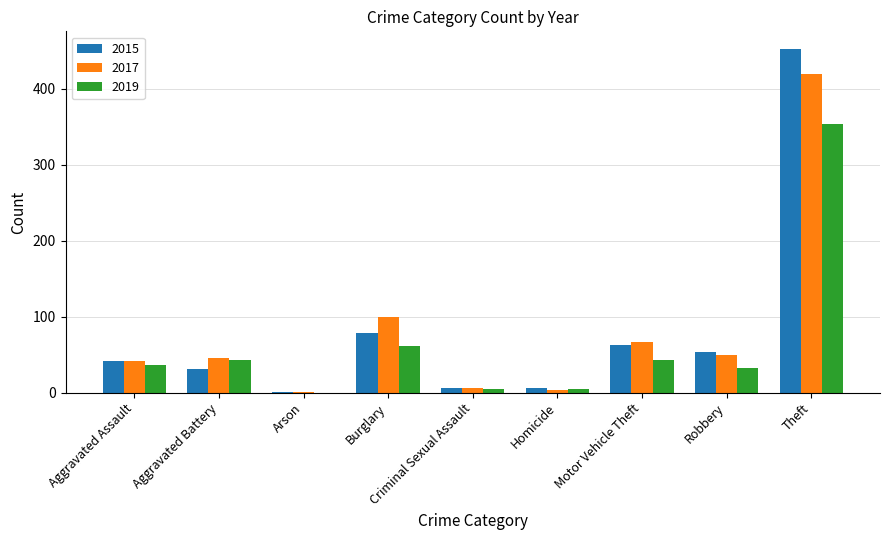

Which category has the highest value across all series?

Theft